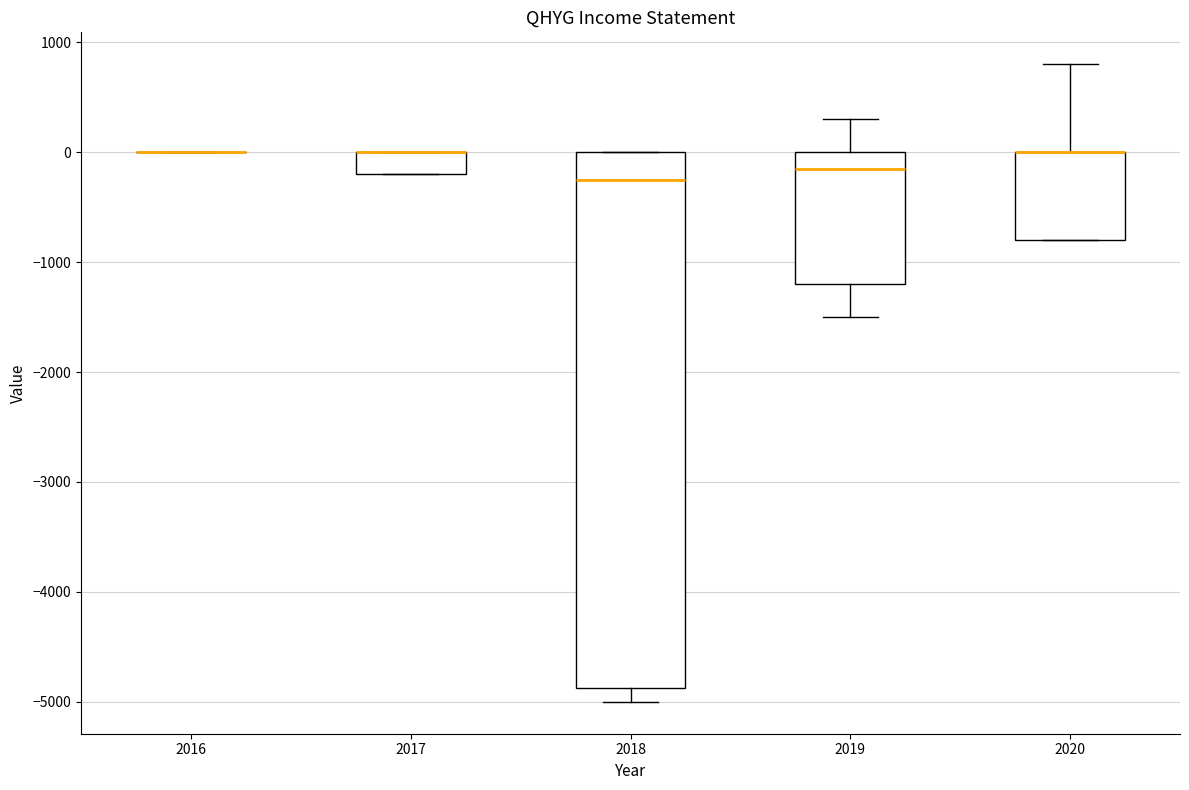

Which box is the tallest, from its lower edge to its upper edge?

2018